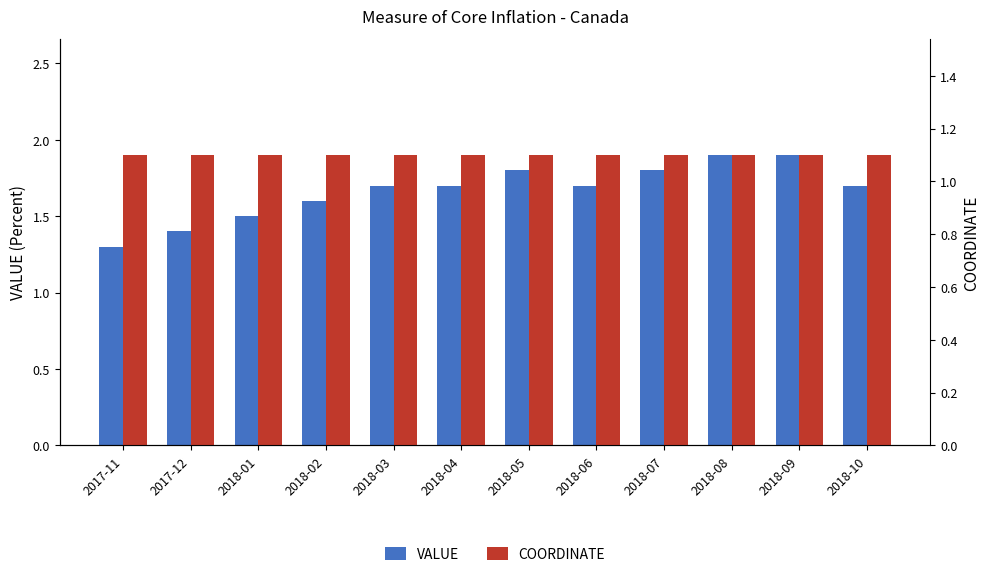

At which label is VALUE closest to 1?

2017-11